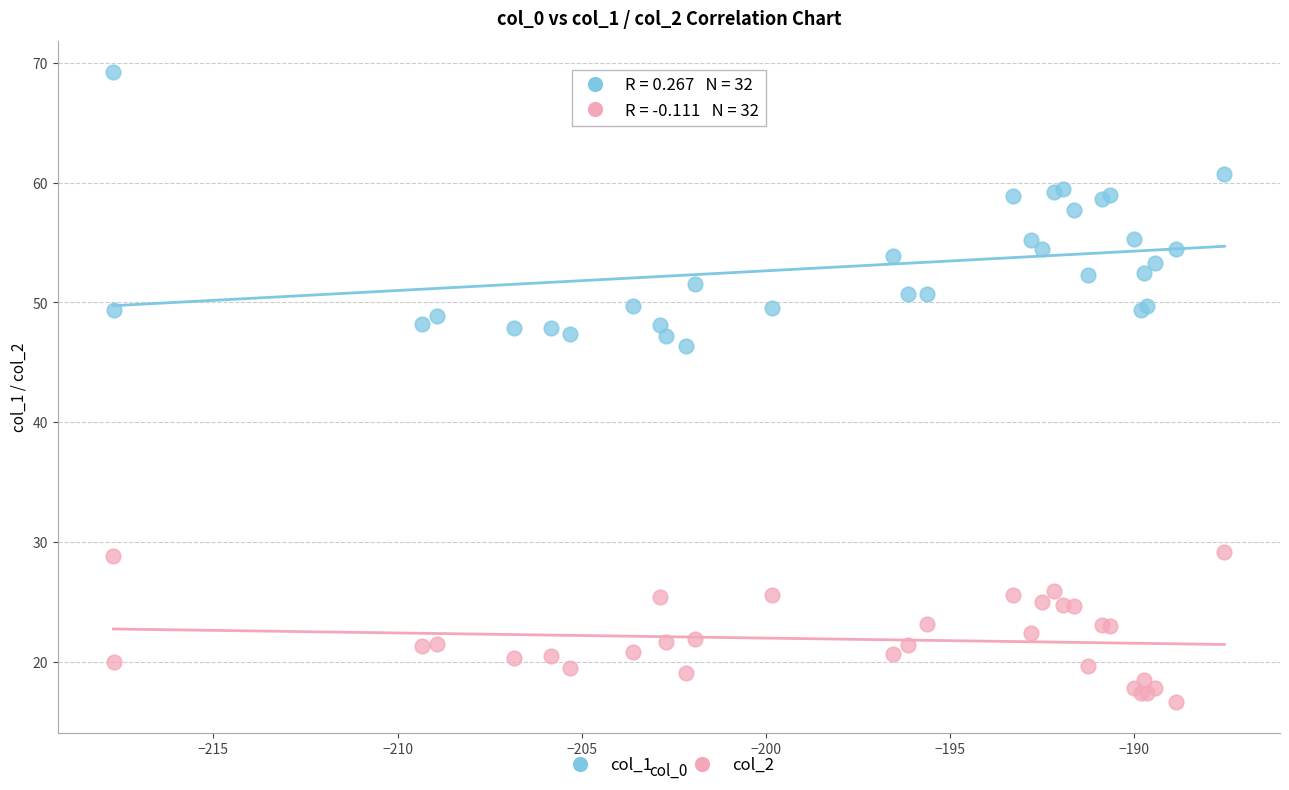

Across all series, what Y value is closest to 42?

46.4